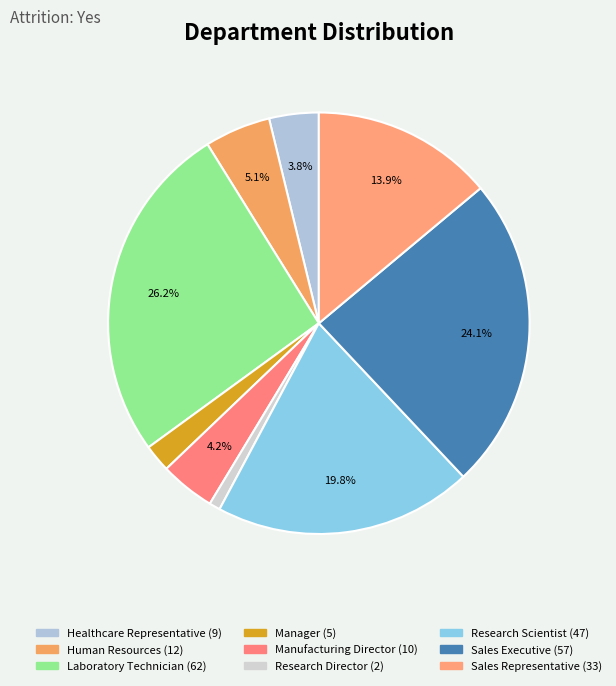

What percentage is the Research Scientist slice, to the nearest percent?

20%